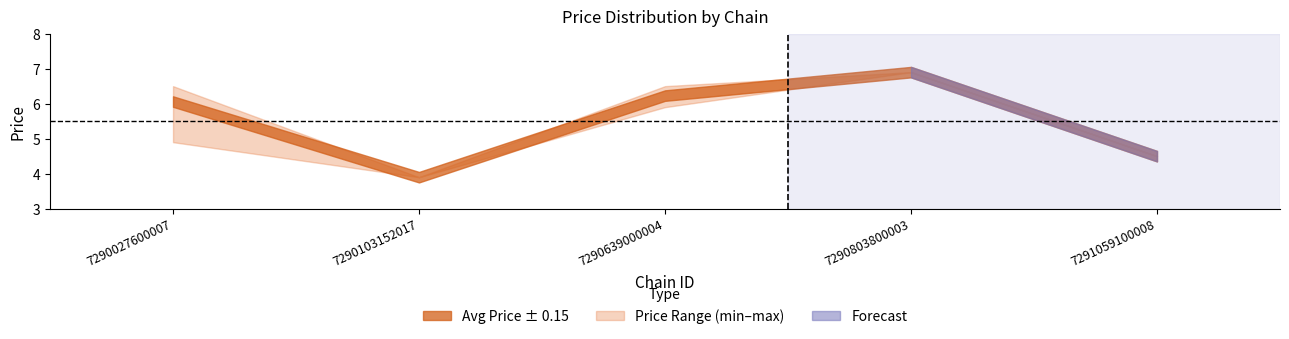

What is the value of the max_price point at the 1st from the left?

6.5